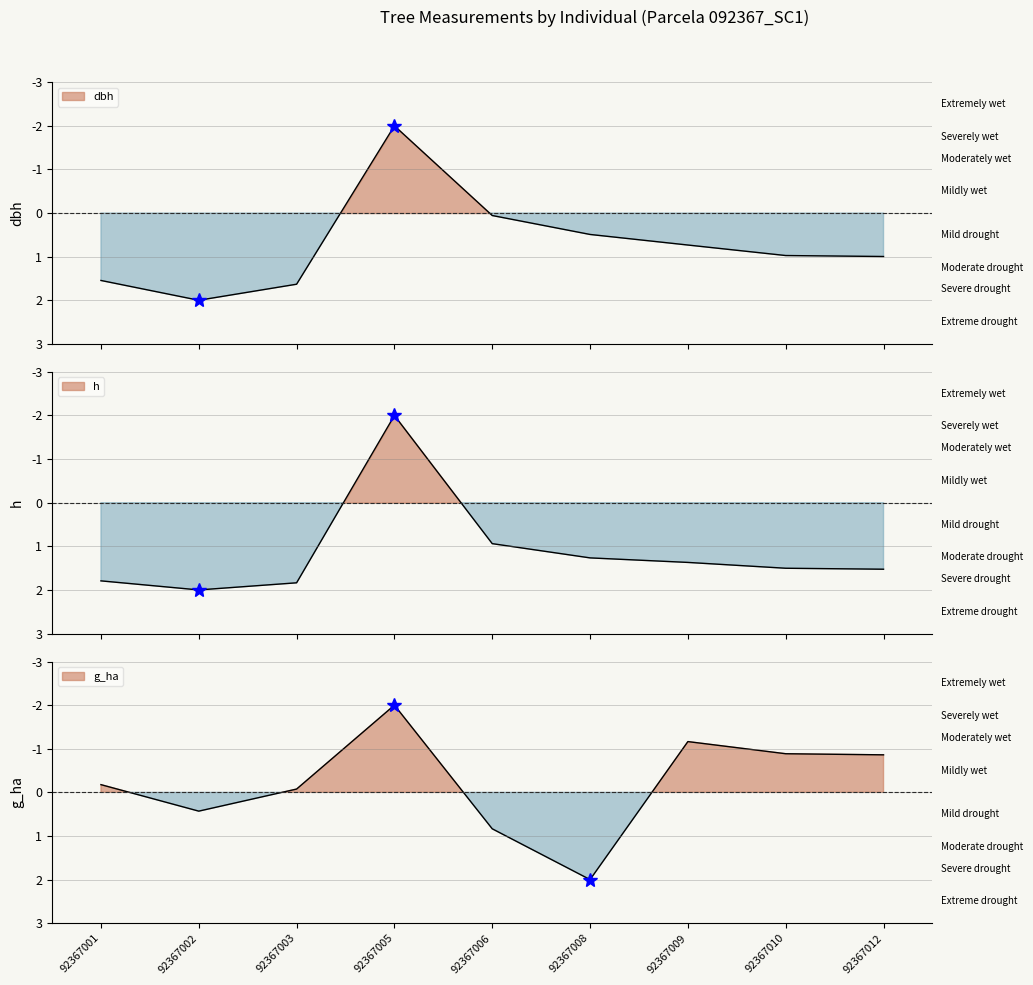

Is it true that dbh equals 2.0 at 92367002?

True